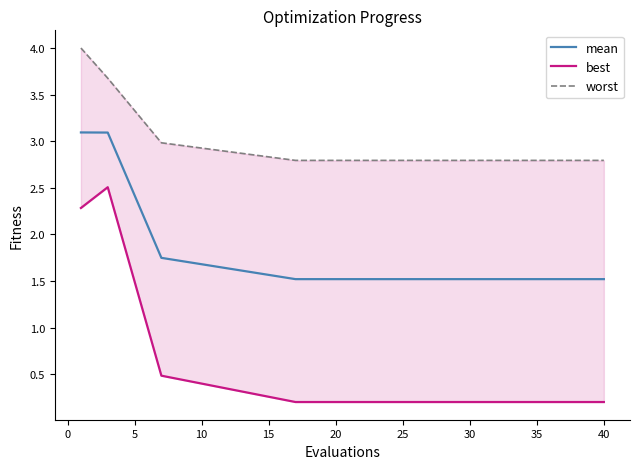

What is the minimum value for mean?

1.5